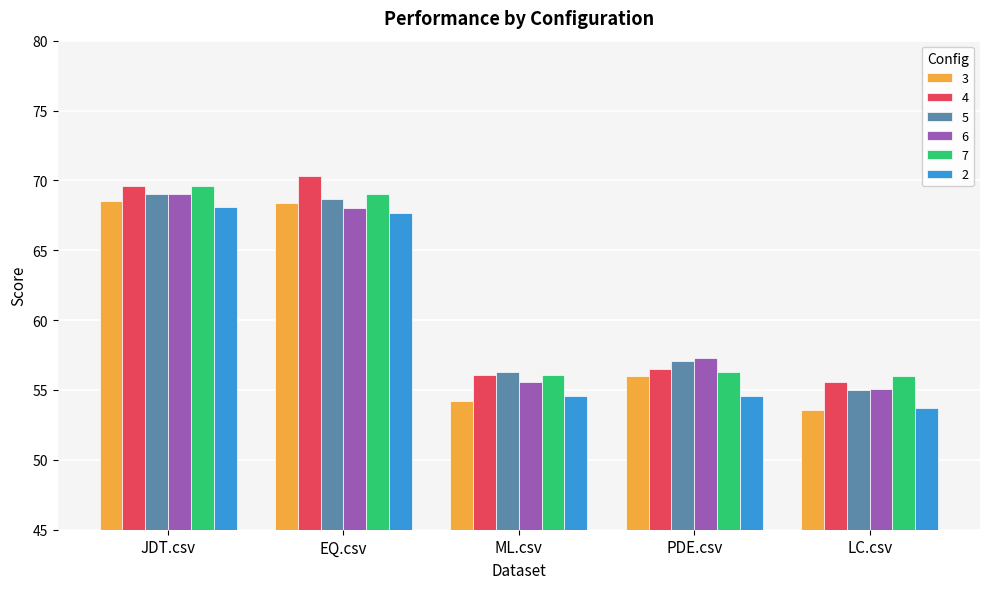

Count the number of data series in this chart.

6